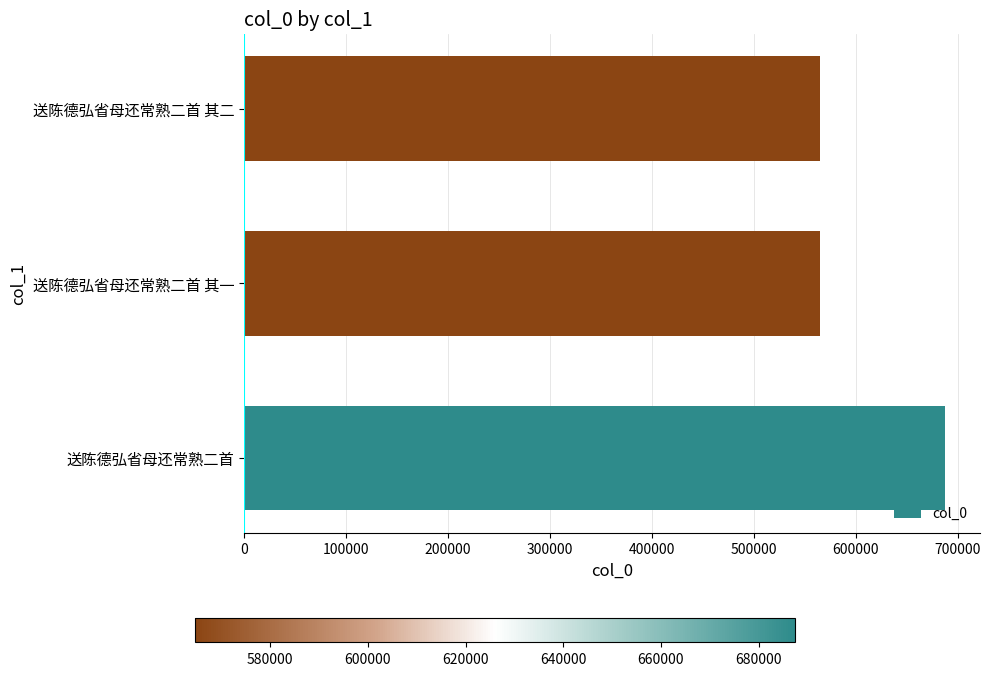

What is the smallest value displayed?

564611